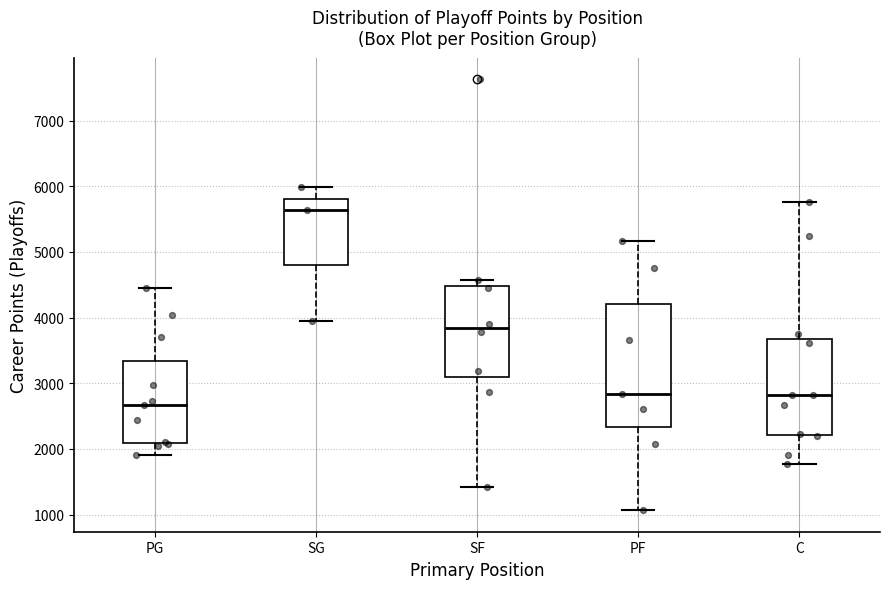

Reading left to right, read every box against the y-axis: the position of its median line, the range the box covers, and the ends of its whiskers. The values are not printed on the chart, so give them approximately, as read against the axis.

PG: median 2700, box 2100 to 3300, whiskers 1900 to 4500
SG: median 5600, box 4800 to 5800, whiskers 4000 to 6000
SF: median 3800, box 3100 to 4500, whiskers 1400 to 4600
PF: median 2800, box 2300 to 4200, whiskers 1100 to 5200
C: median 2800, box 2200 to 3700, whiskers 1800 to 5800